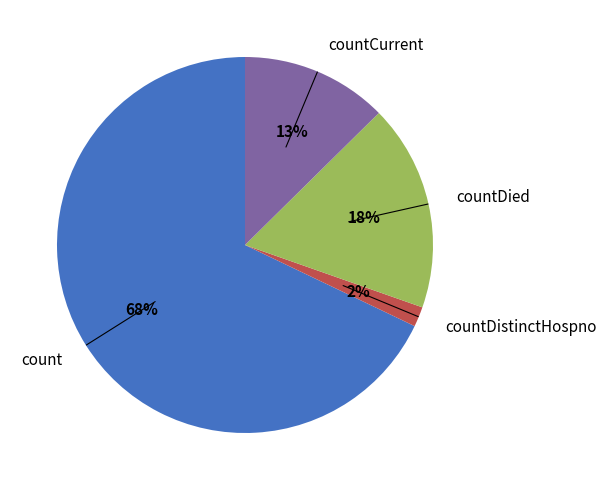

What percentage is the countDied slice, to the nearest percent?

18%